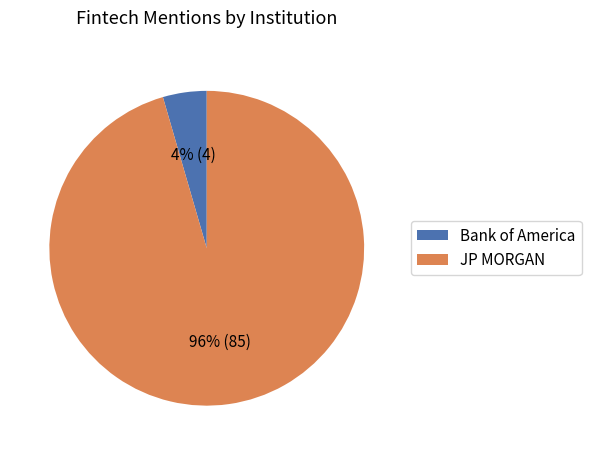

To the nearest percent, what percentage of the pie is JP MORGAN?

96%